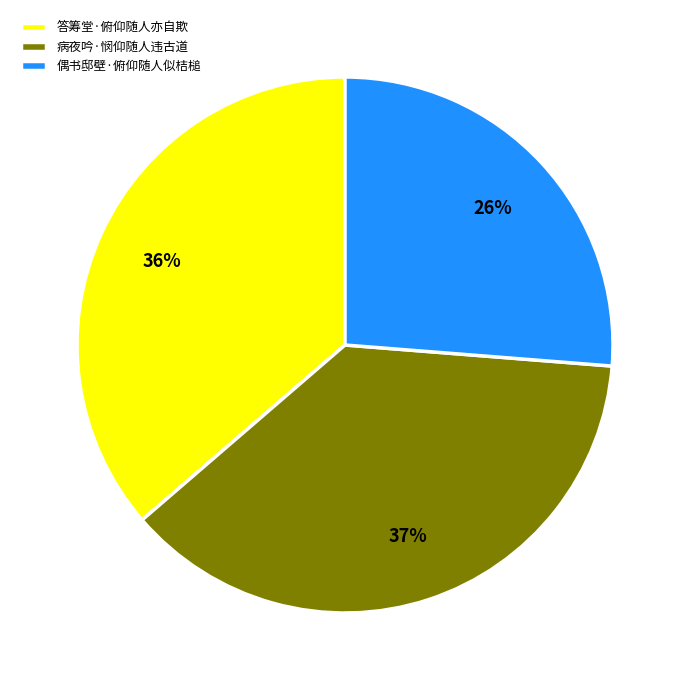

Is it true that 偶书邸壁·俯仰随人似桔槌 is 38% of the pie?

False